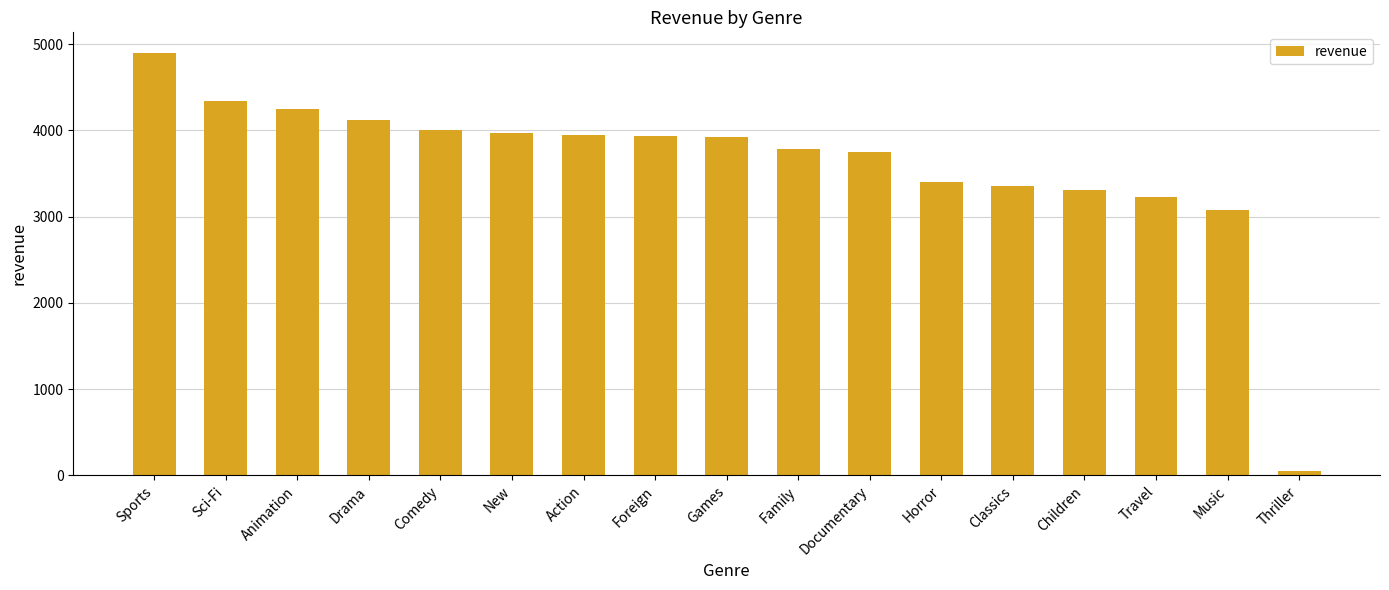

What is the label of the 3rd bar from the left?

Animation